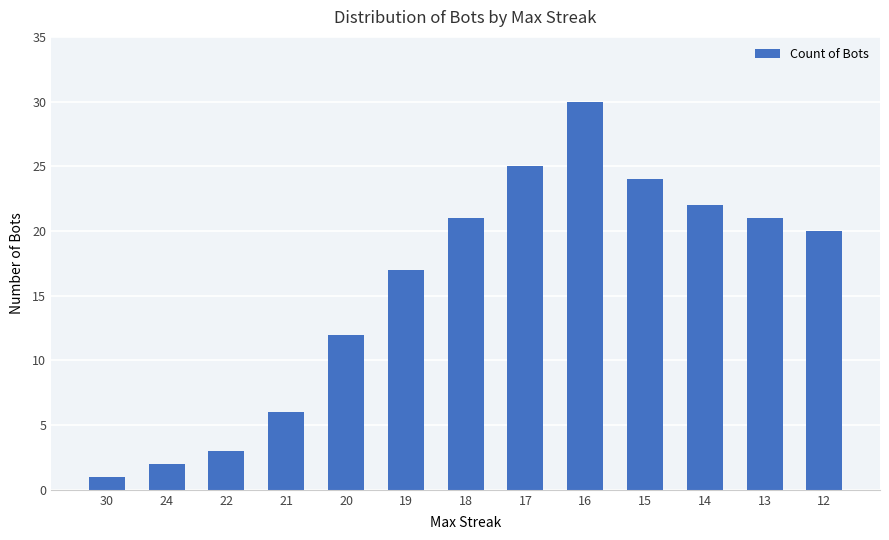

Reading left to right, extract all data points from this chart.

1	2	3	6	12	17	21	25	30	24	22	21	20